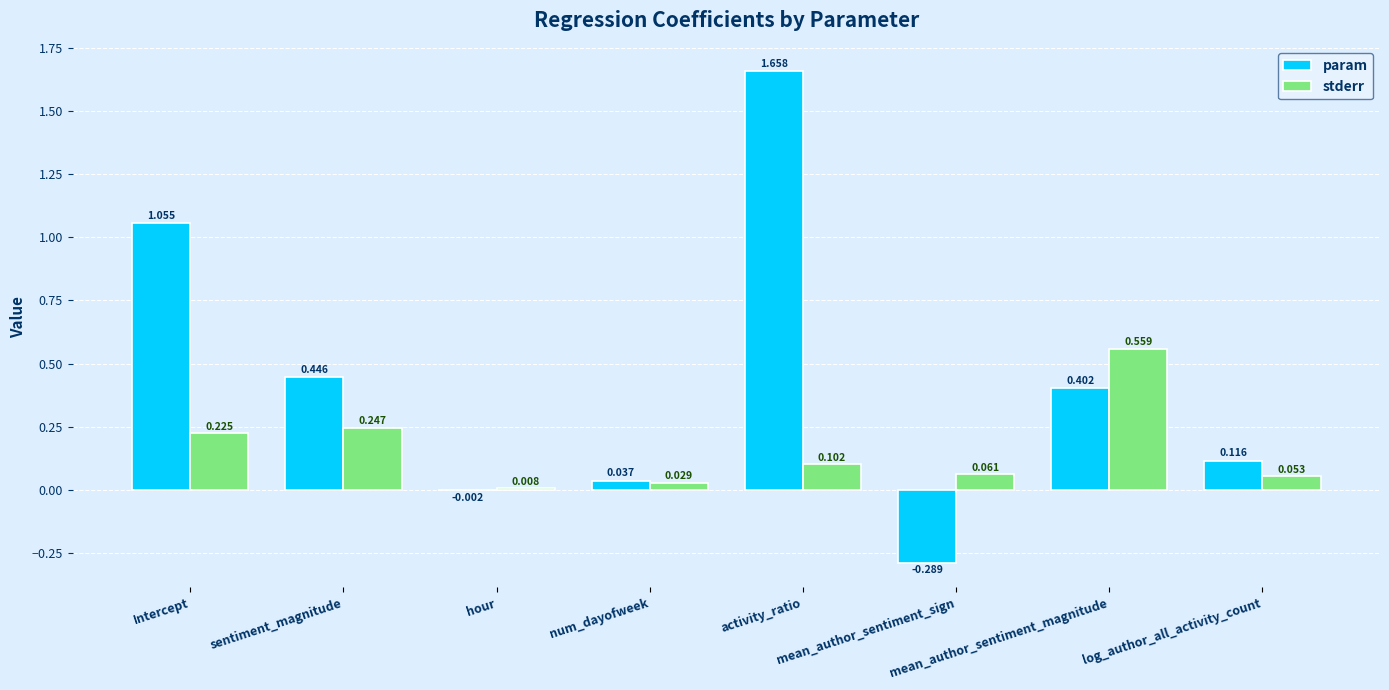

Which series has the largest total across all categories?

param